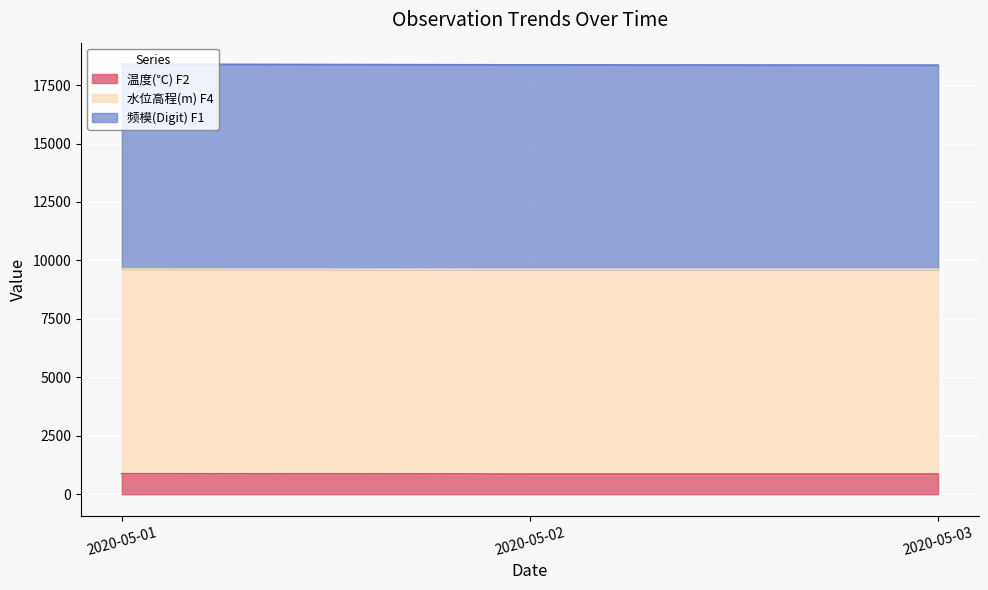

Is it true that 频模(Digit) F1 equals 3918.9 at 2020-05-02?

False